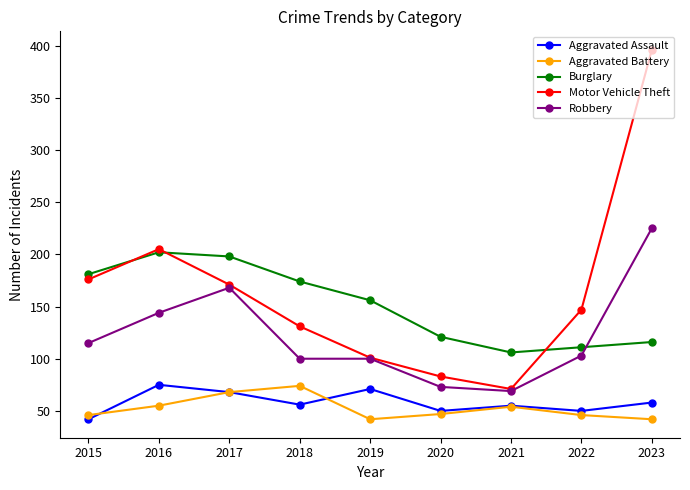

True or false: Aggravated Assault has a value of 75 at 2016.

True